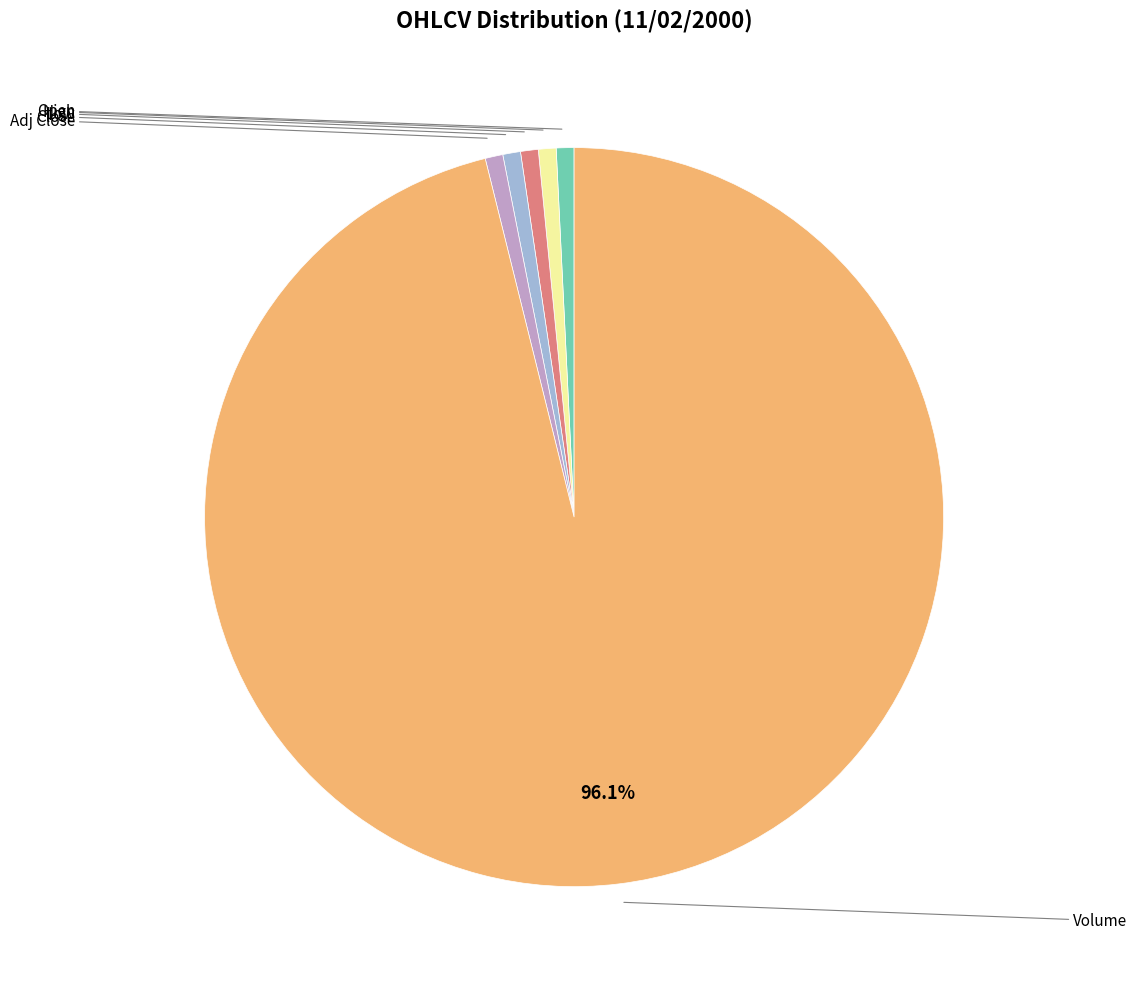

Does any single category account for the majority?

Yes